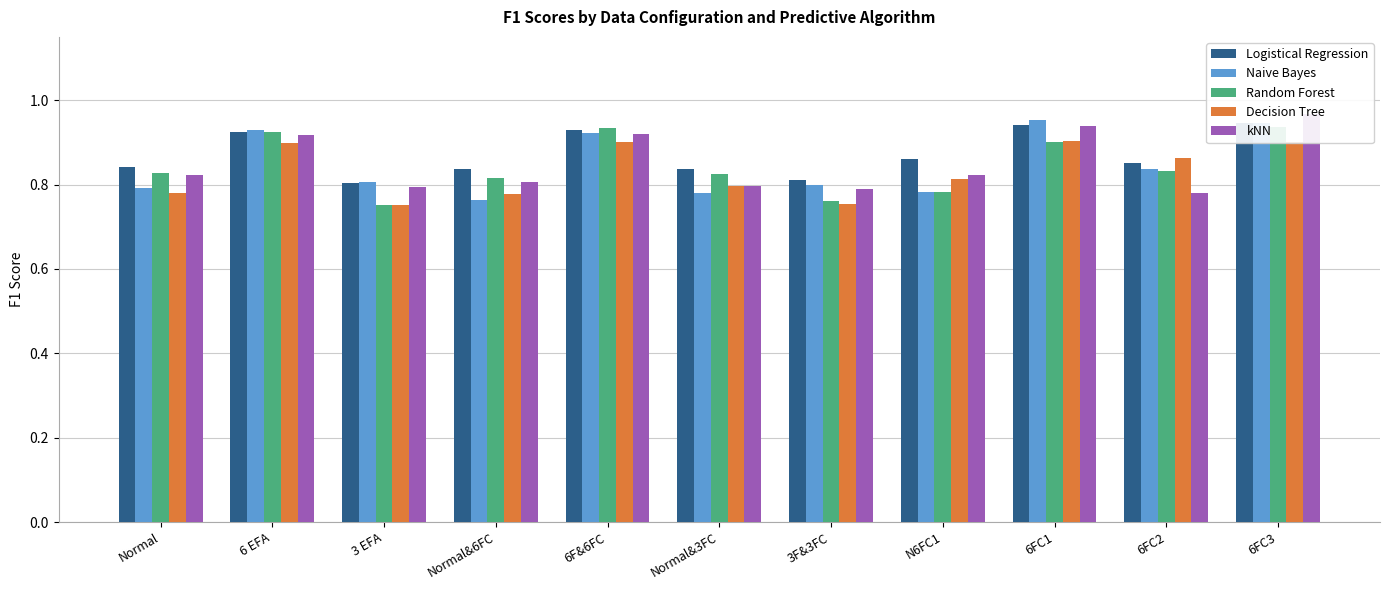

What are all the series names shown in the legend?

Logistical Regression, Naive Bayes, Random Forest, Decision Tree, kNN